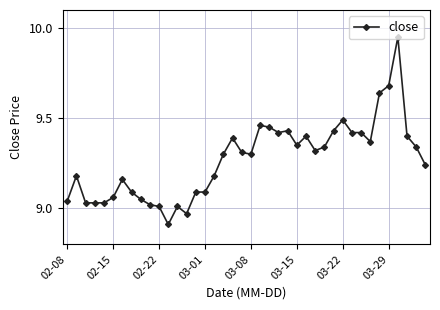

What is the sum of all values?

370.8